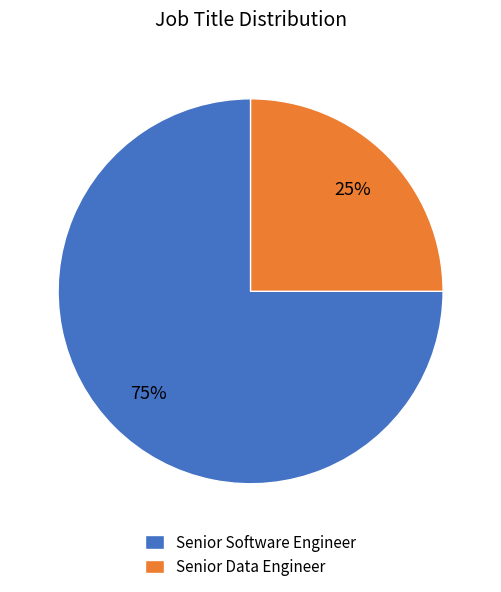

How many slices are in this pie chart?

2